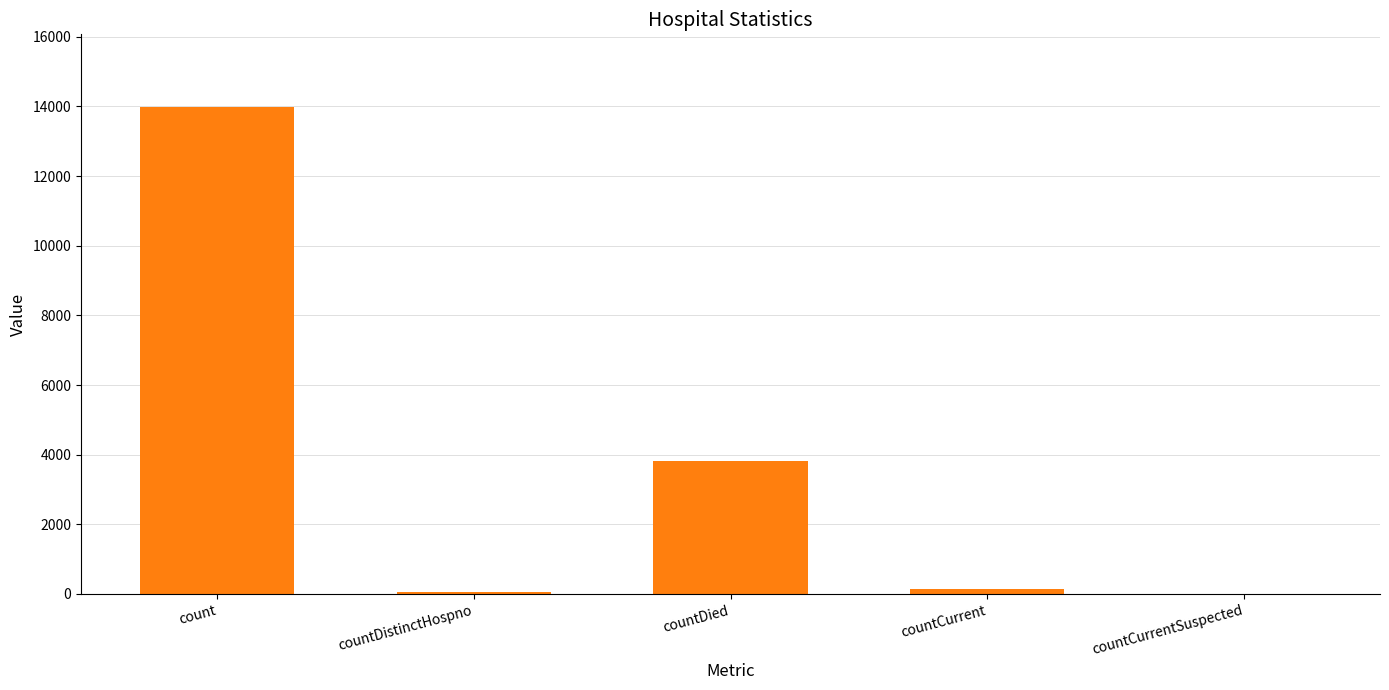

Between countCurrentSuspected and countDied, which is larger?

countDied